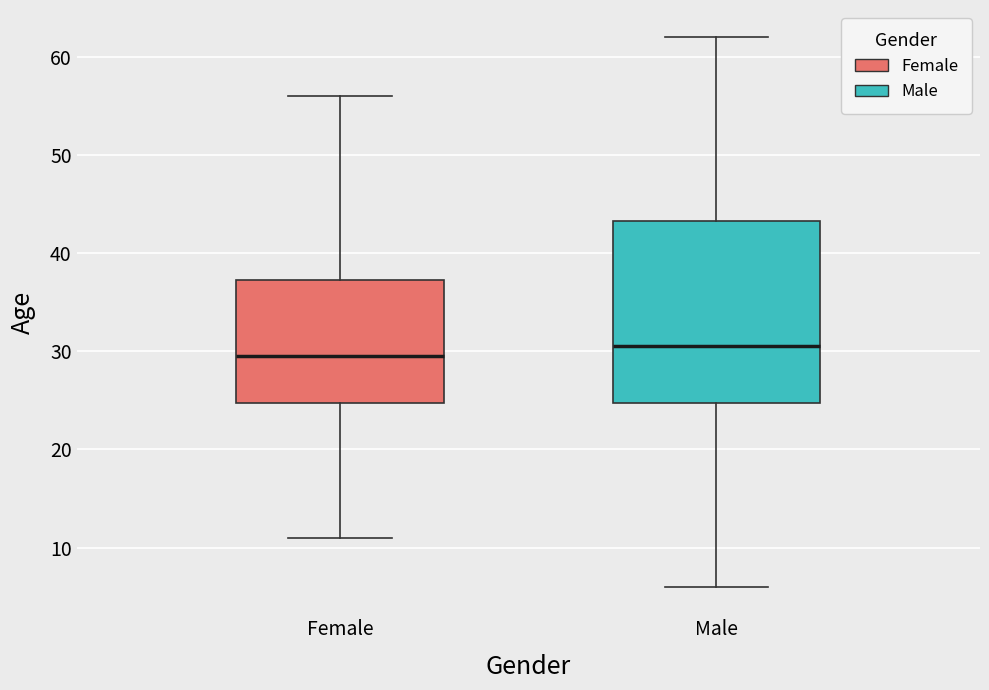

Reading left to right, read every box against the y-axis: the position of its median line, the range the box covers, and the ends of its whiskers. The values are not printed on the chart, so give them approximately, as read against the axis.

Female: median 30, box 25 to 37, whiskers 11 to 56
Male: median 31, box 25 to 43, whiskers 6 to 62